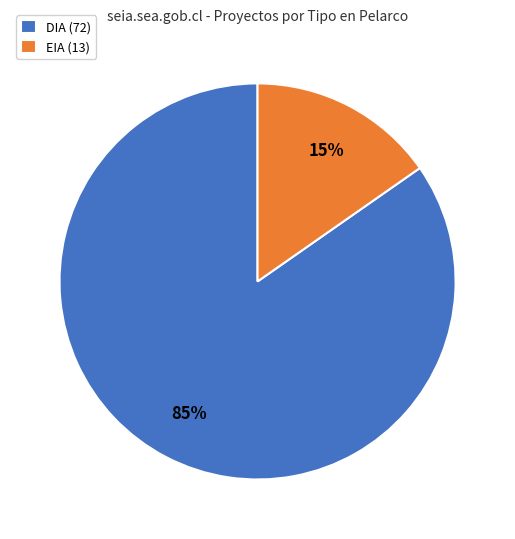

Between DIA (72) and EIA (13), which is larger?

DIA (72)